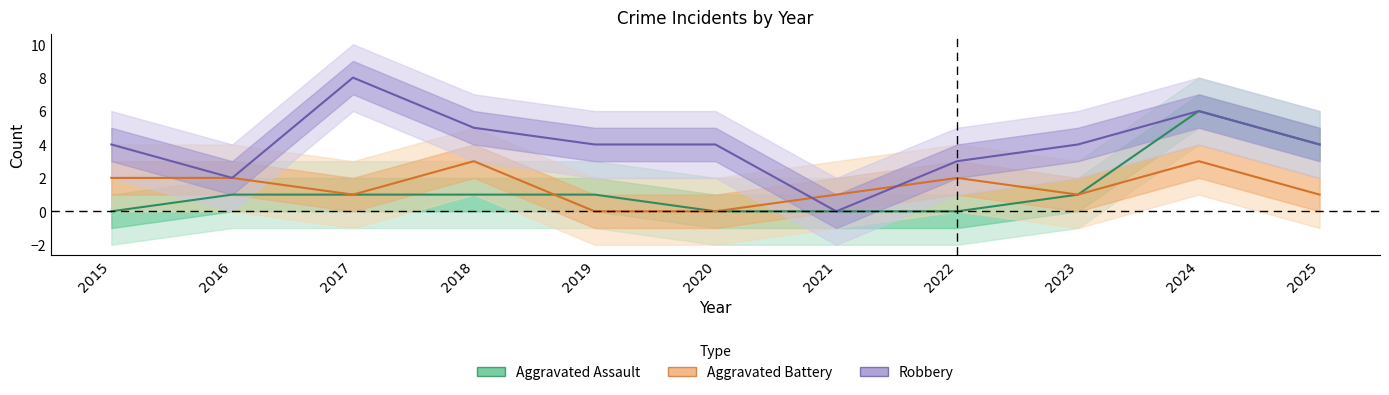

At how many categories does at least one series exceed 4?

3